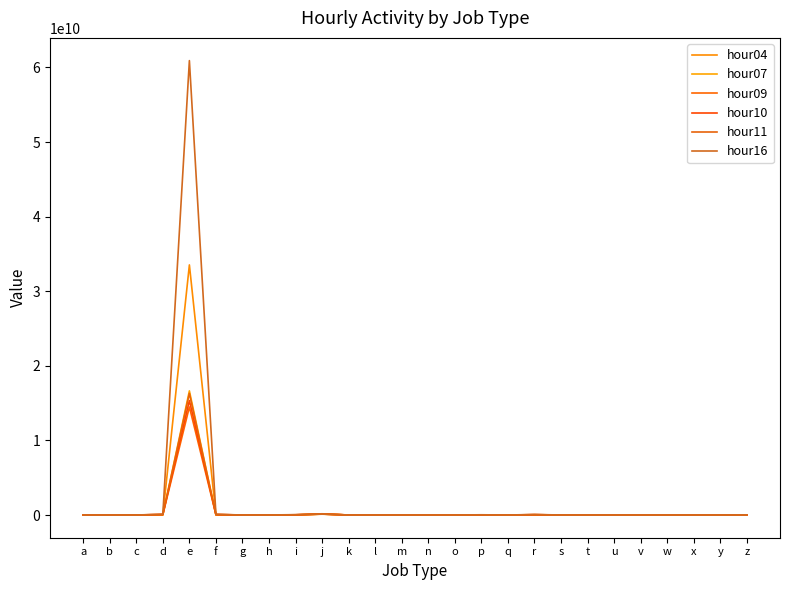

Between which two adjacent categories do hour04 and hour07 first intersect?

d and e